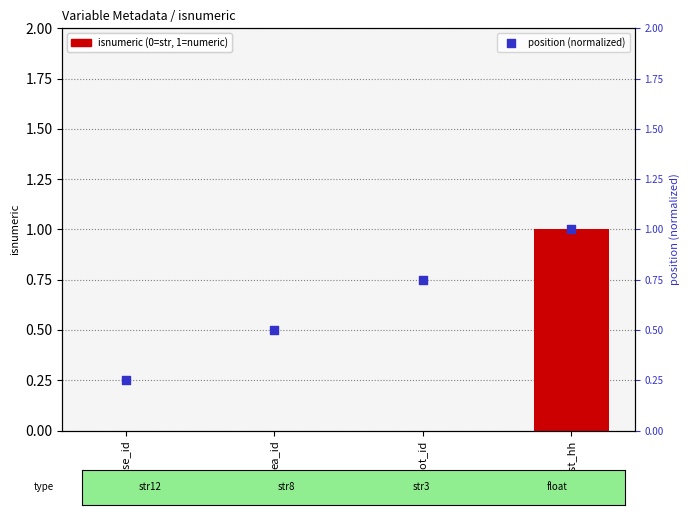

Which series contains the highest Y value?

isnumeric (0=str, 1=numeric)